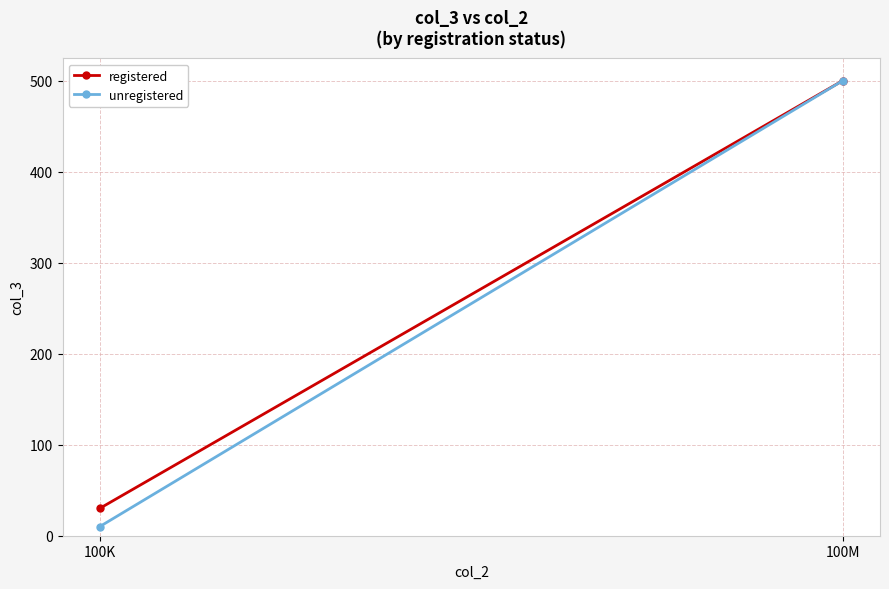

What are all the series names shown in the legend?

registered, unregistered